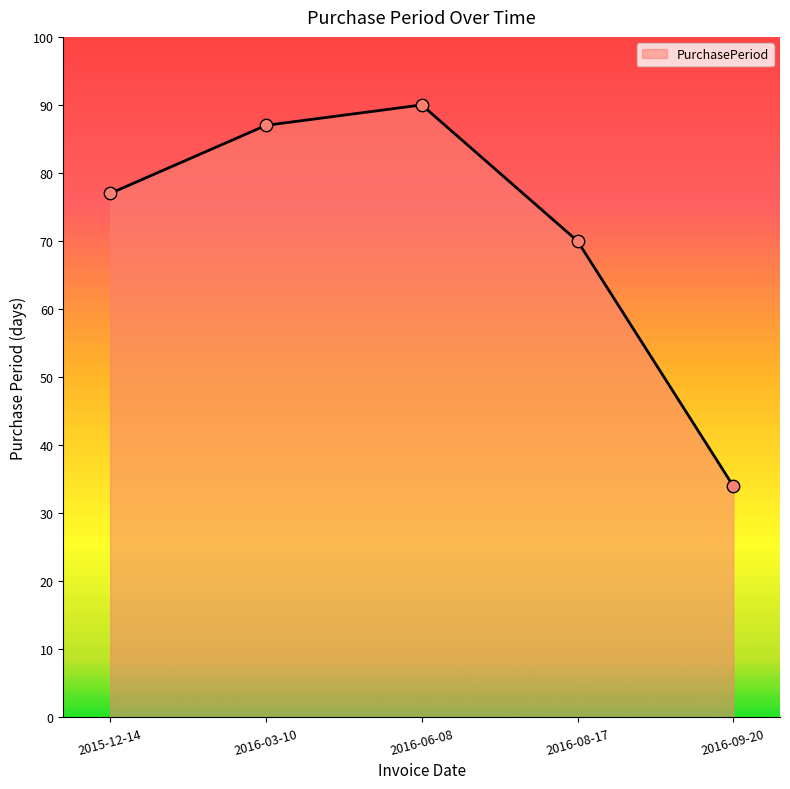

Between 2016-08-17 and 2016-06-08, which is larger?

2016-06-08